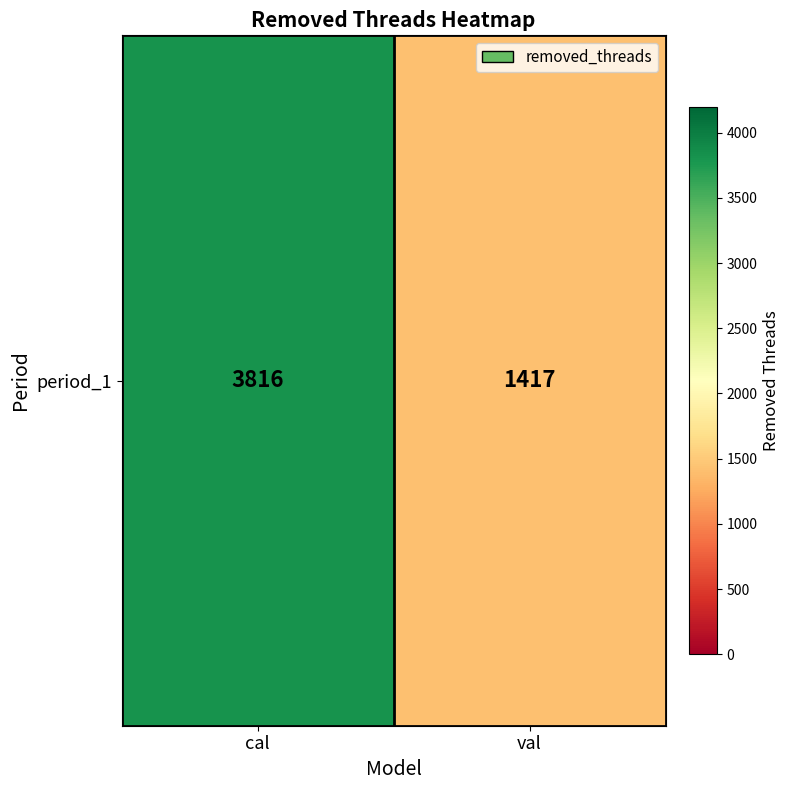

What is the change in value from cal to val?

-2399